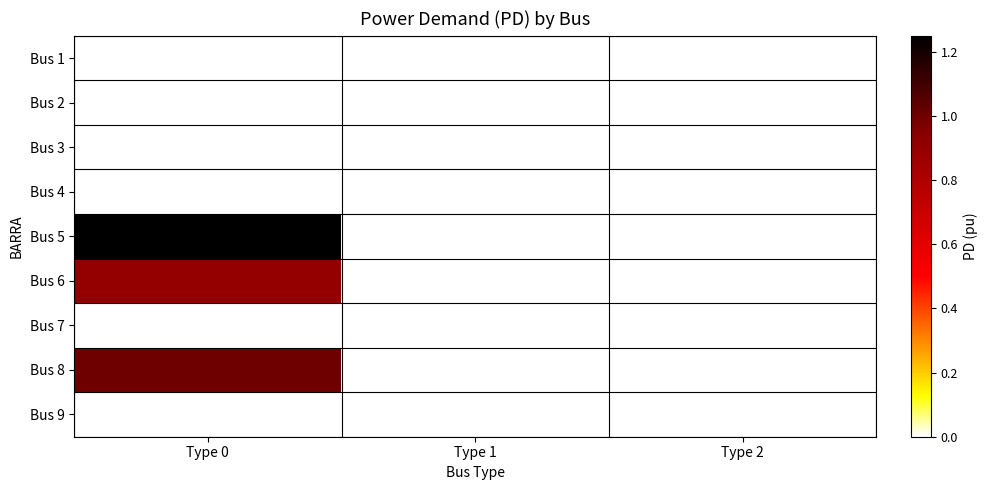

How many distinct data groups are displayed?

9